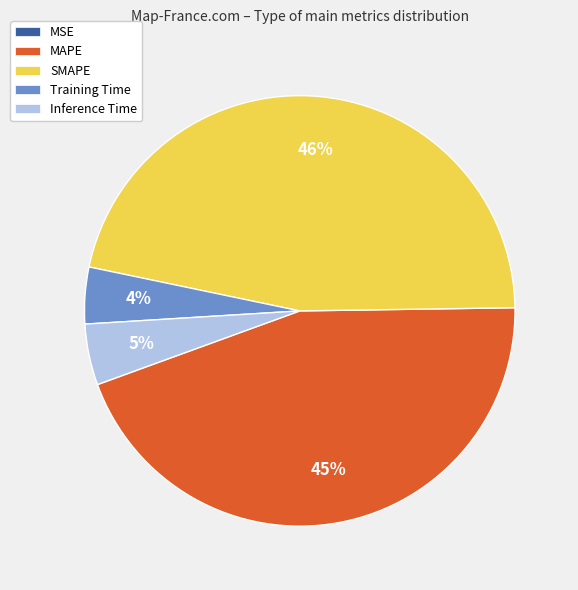

To the nearest percent, what is the average slice percentage?

20%